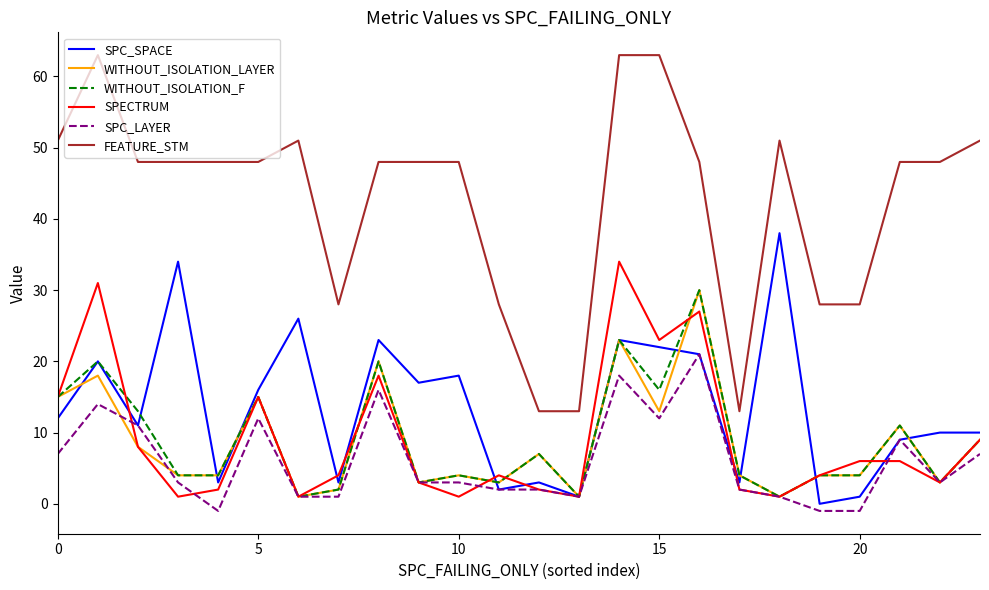

What is the average value of the FEATURE_STM series?

43